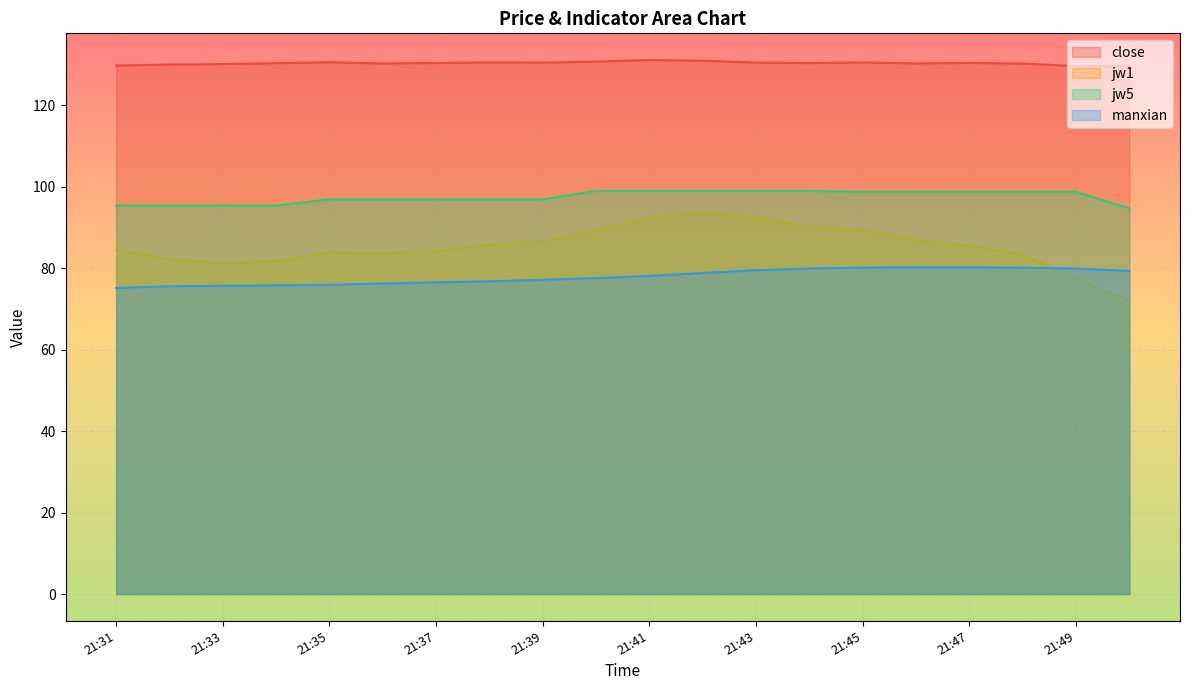

How many interior local valleys does the jw1 series have?

2